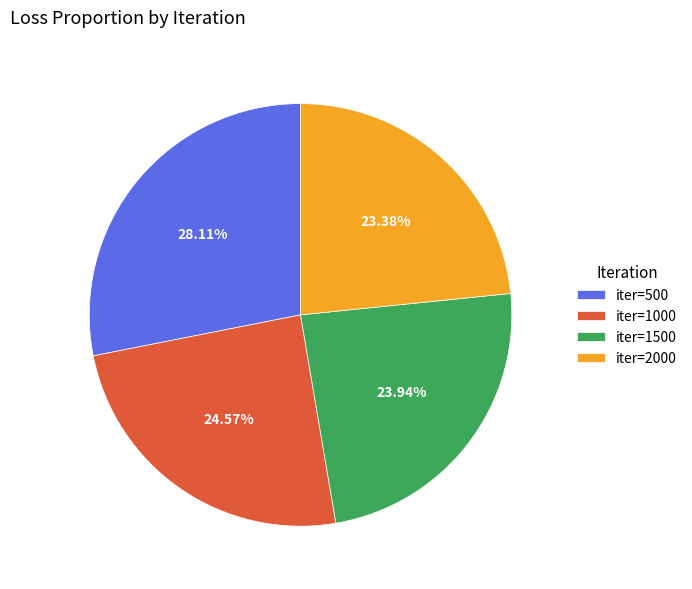

Which slice is the smallest?

iter=2000